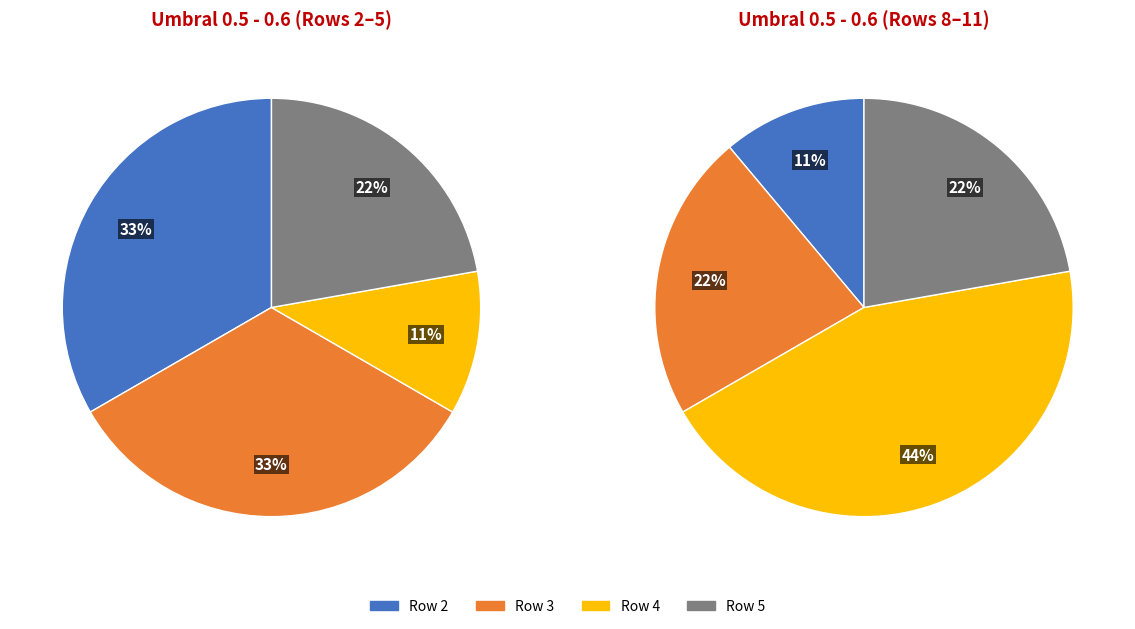

True or false: 8 accounts for 20% of the total.

False